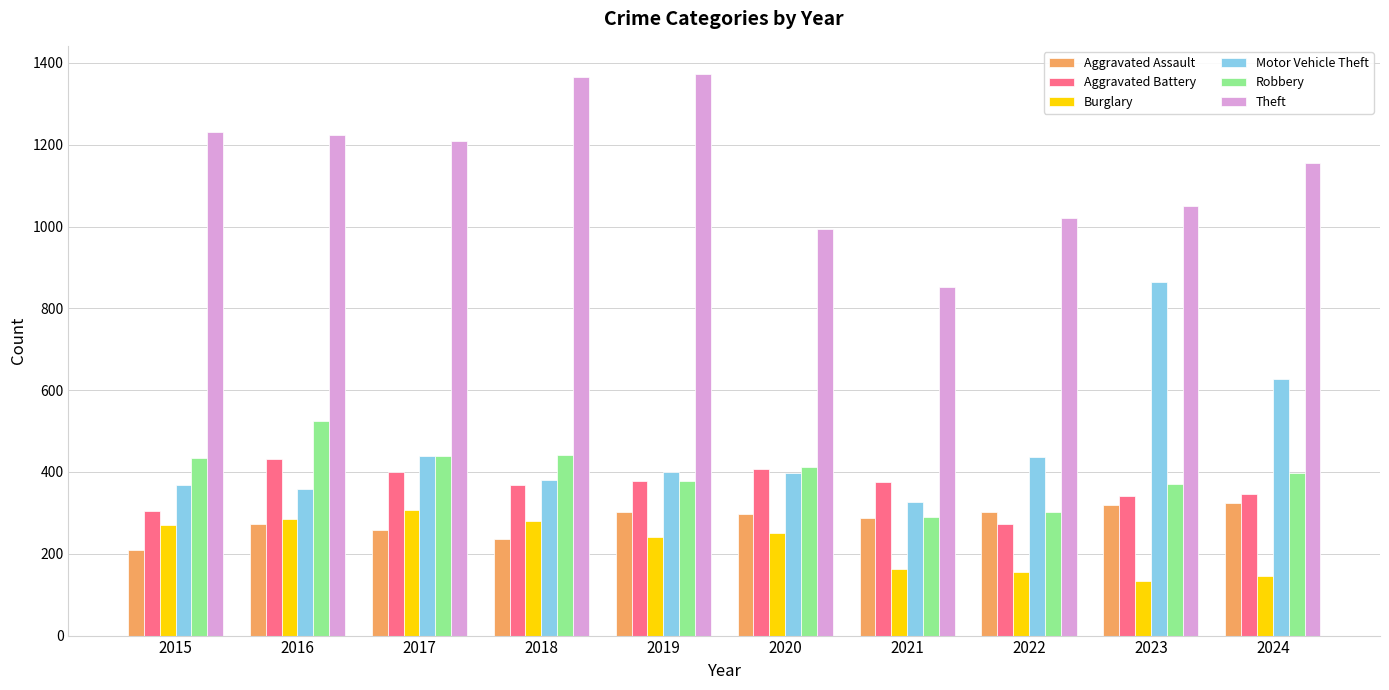

Between 2017 and 2019, which series saw the biggest shift?

Theft